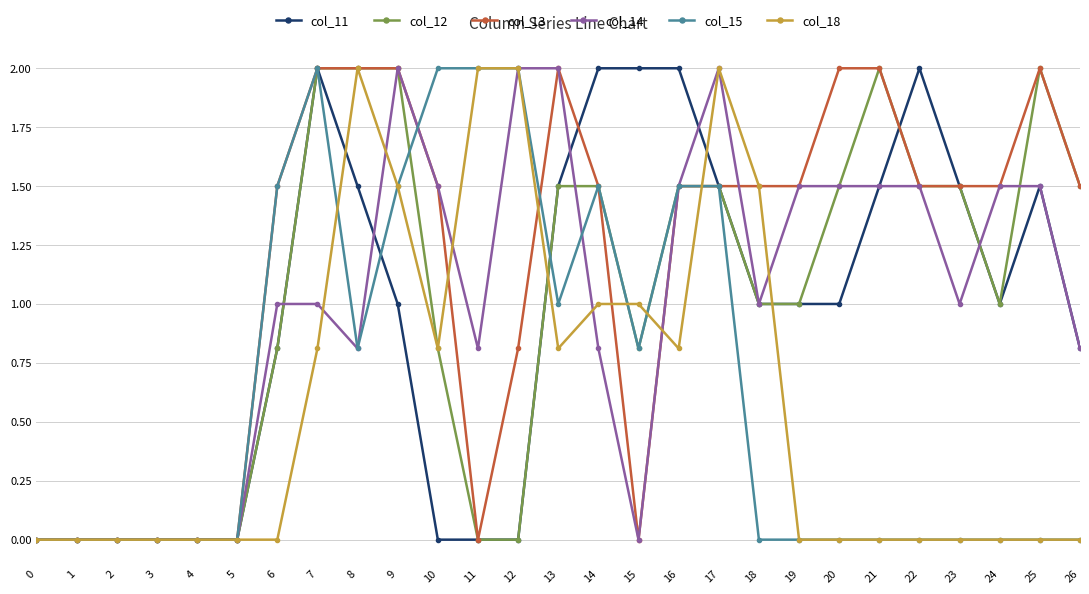

Is this an area chart (filled region under the line)?

No